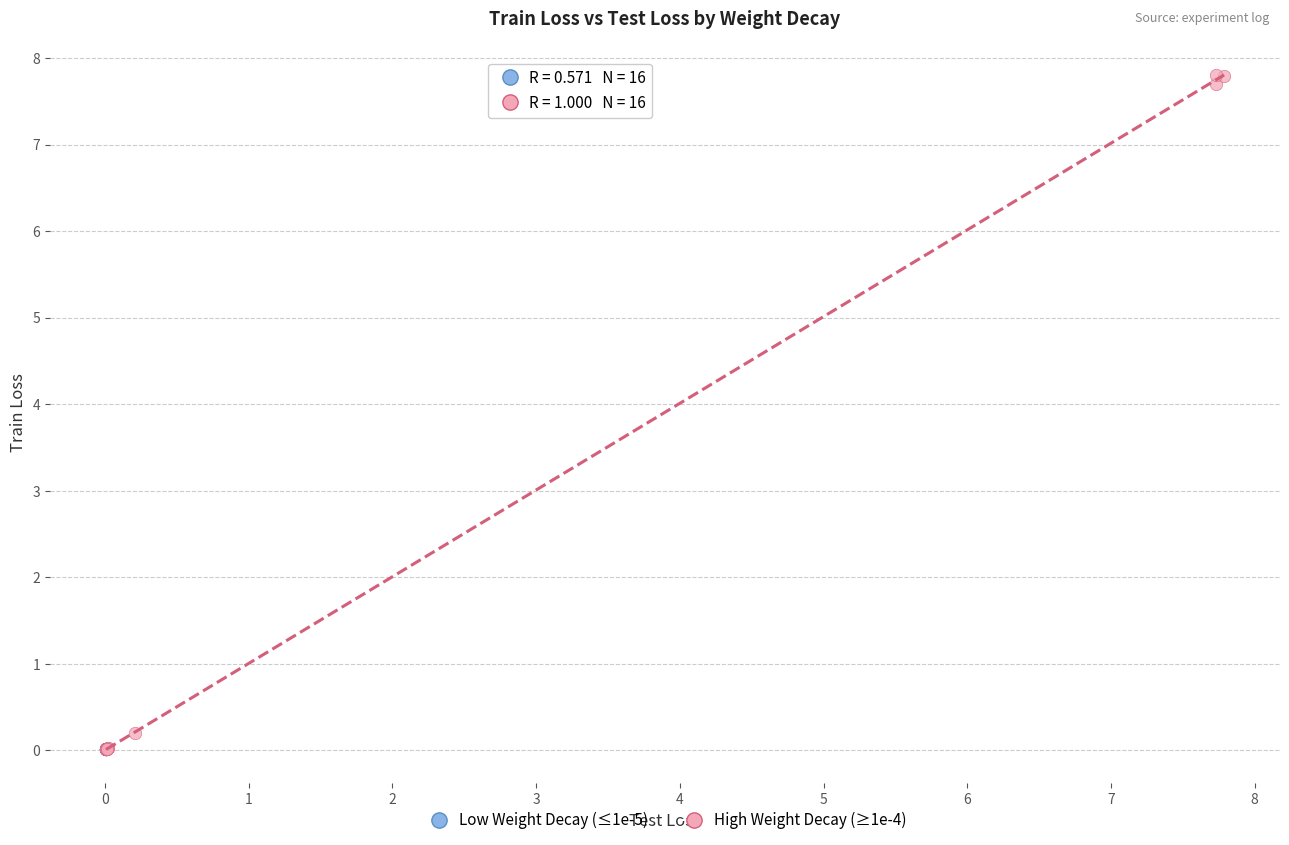

Which series contains the highest Y value?

High Weight Decay (≥1e-4)